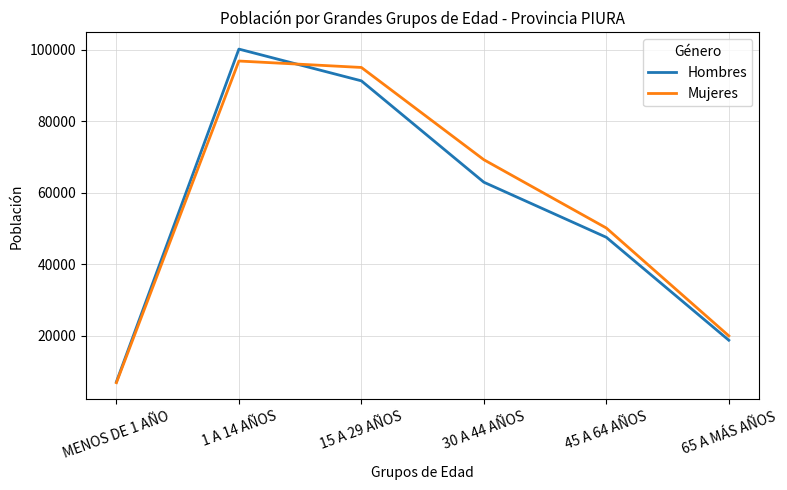

The value of Mujeres at MENOS DE 1 AÑO is 6815. True or false?

True